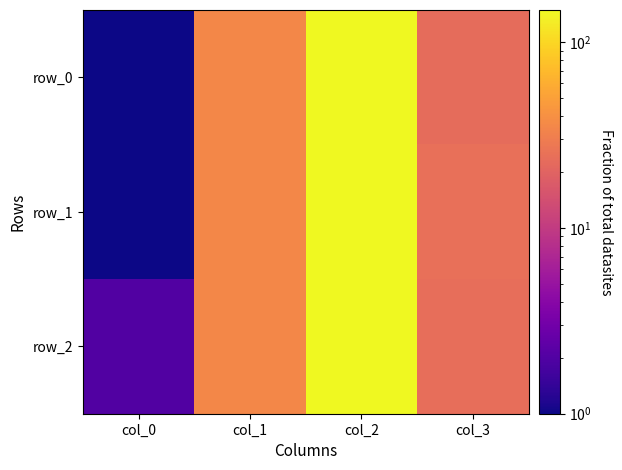

Which category has the lowest value in the row_1 series?

col_0